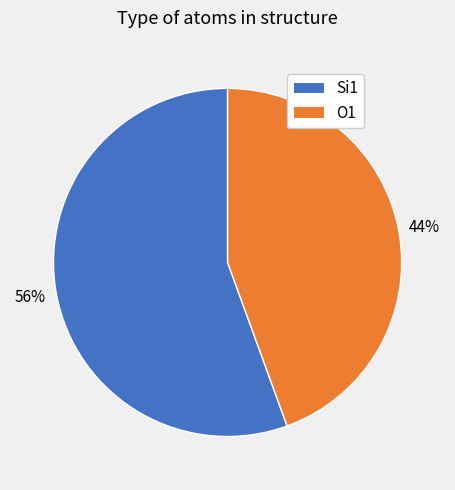

To the nearest percent, what percentage of the pie is Si1?

56%